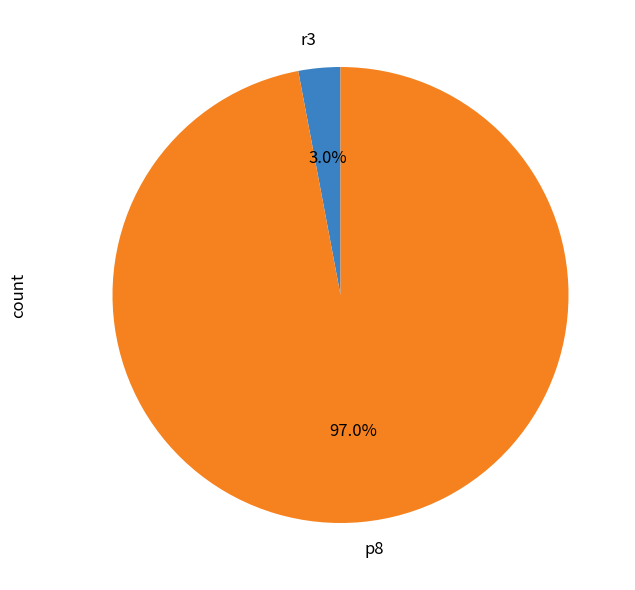

What is the largest slice in the pie chart?

p8